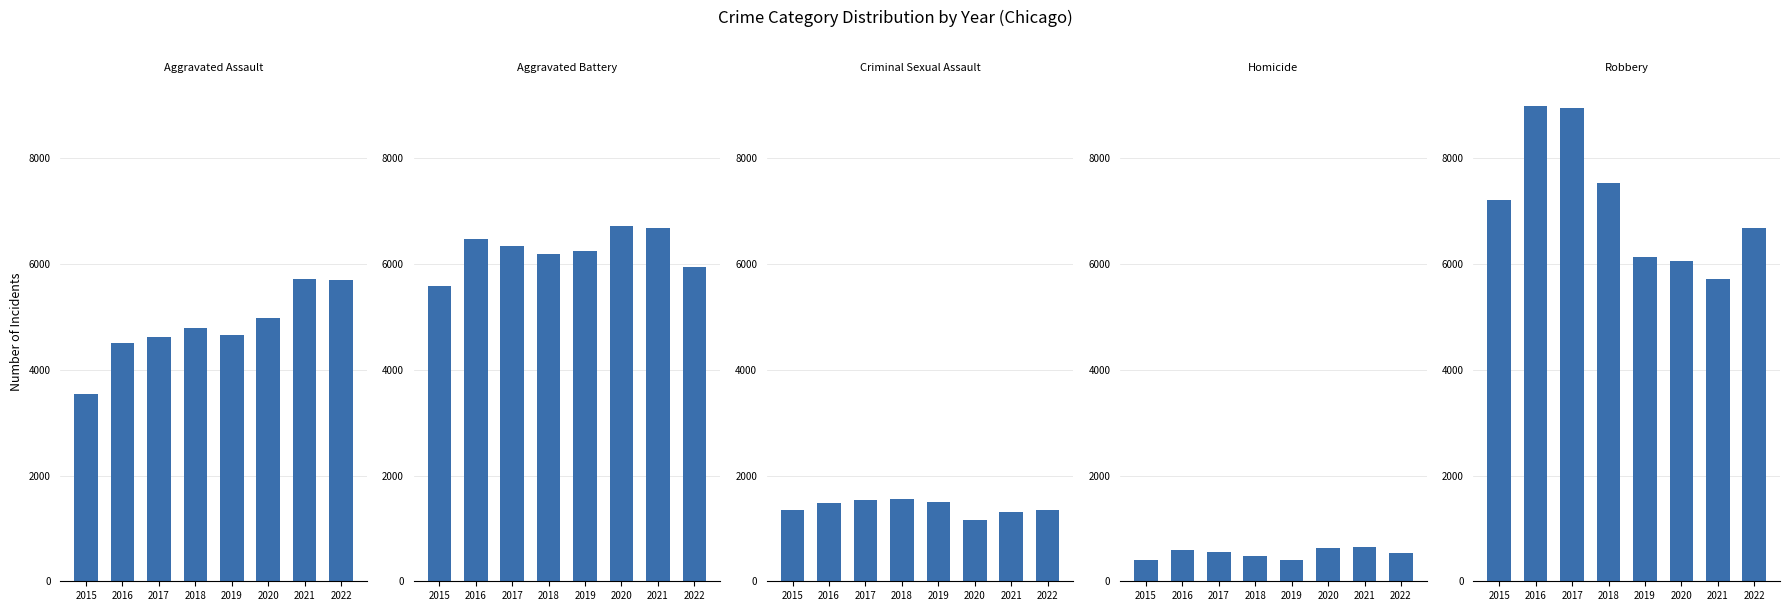

Reading right to left, transcribe all the data shown in this chart.

Aggravated Assault: 5696	5721	4974	4657	4791	4628	4507	3546
Aggravated Battery: 5948	6676	6714	6242	6191	6336	6483	5579
Criminal Sexual Assault: 1354	1314	1158	1505	1555	1545	1480	1349
Homicide: 544	646	627	409	471	560	588	404
Robbery: 6674	5725	6065	6137	7526	8949	8988	7213